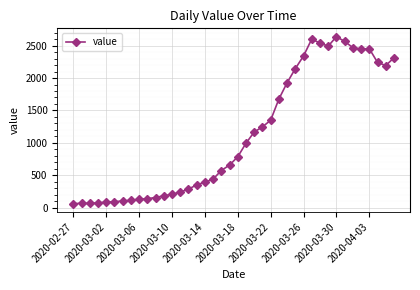

What is the minimum value shown in the chart?

61